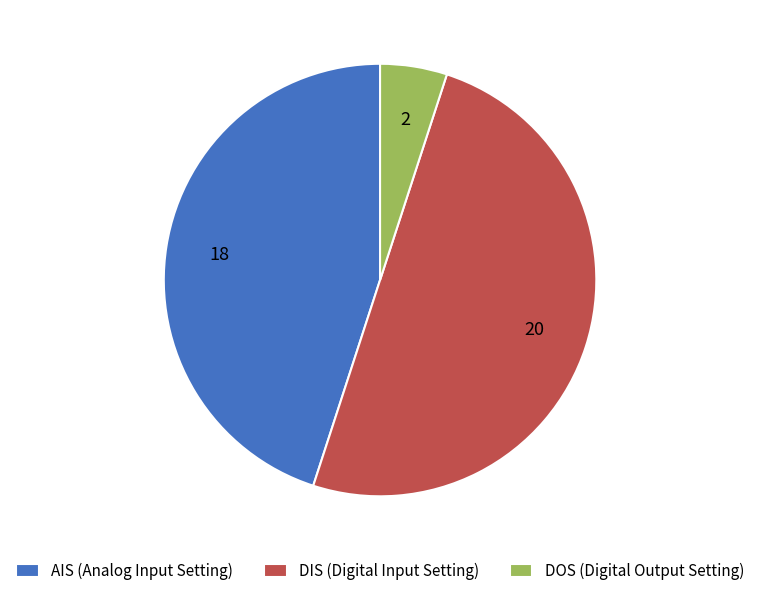

Do DOS (Digital Output Setting) and DIS (Digital Input Setting) together represent more than half of the pie?

Yes